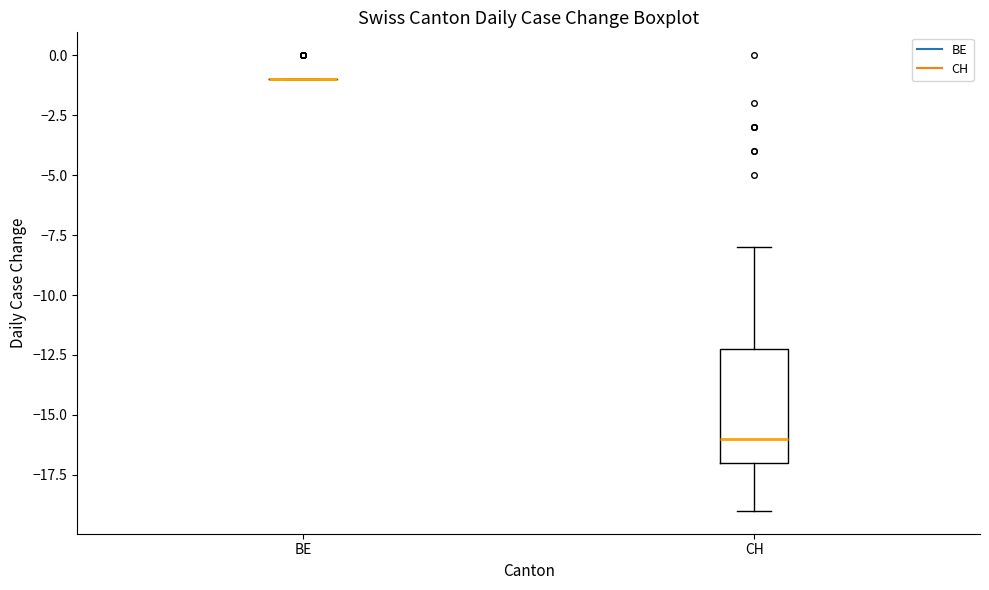

Reading left to right, transcribe this box plot: for each box, give where its median line is, the range the box spans, and where its two whiskers end, as read against the y-axis. The values are not printed on the chart, so give them approximately, as read against the axis.

BE: box collapsed to a line at -1, whiskers -1 to -1
CH: median -16, box -17 to -12, whiskers -19 to -8